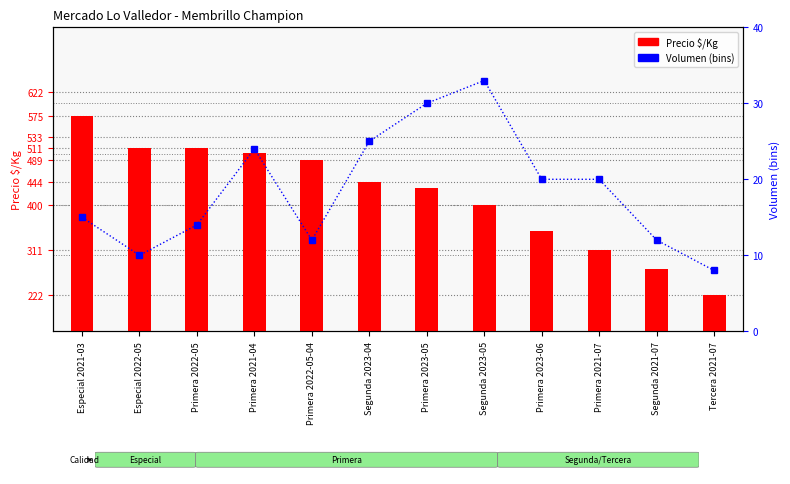

The Precio $/Kg series shows 272 at Segunda 2021-07. True or false?

True